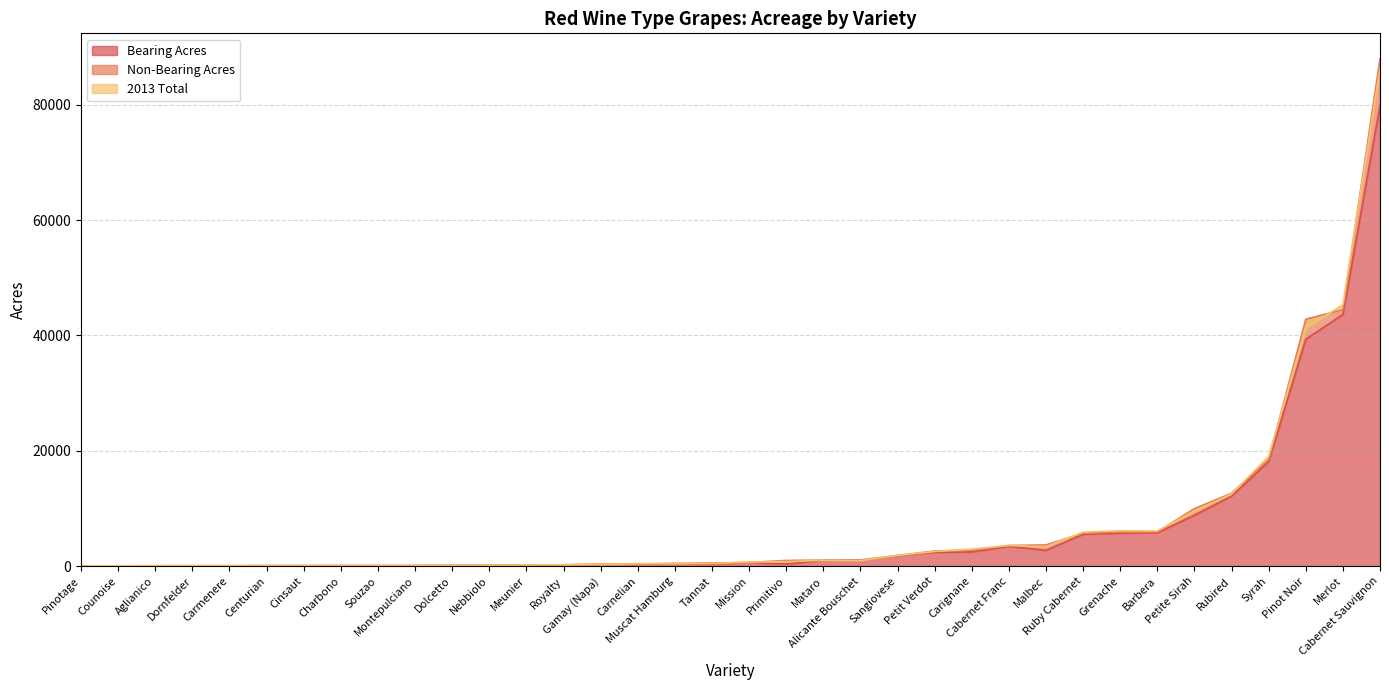

How many values in the Non-Bearing Acres series are below 37?

18